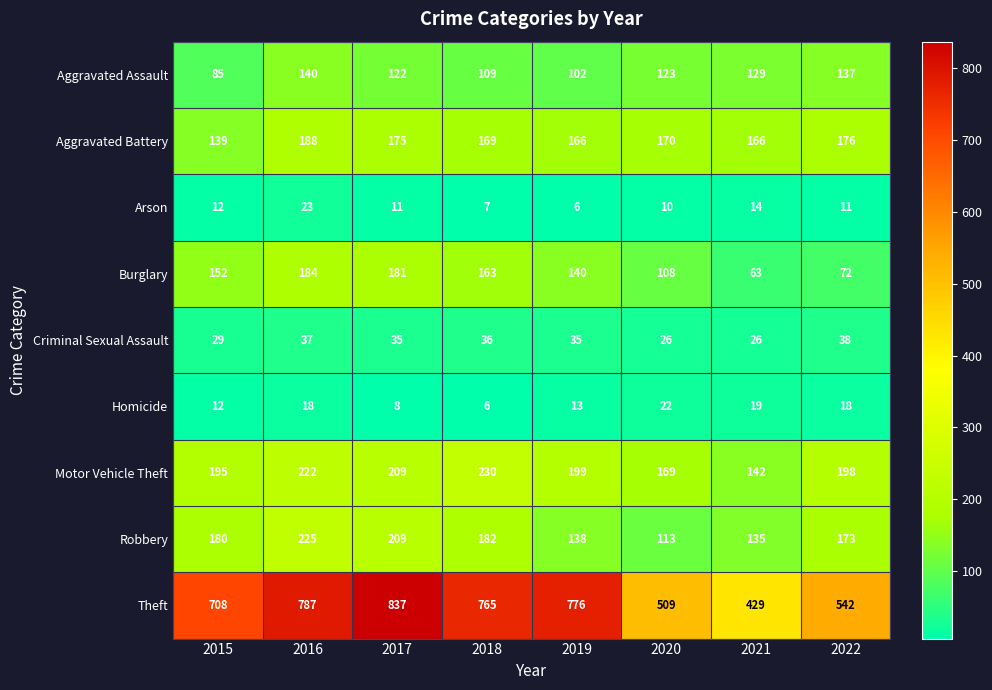

What is the lowest value of the Aggravated Assault series?

85